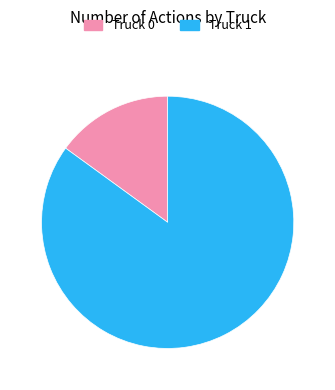

The Truck 1 slice represents 85% of the pie. True or false?

True